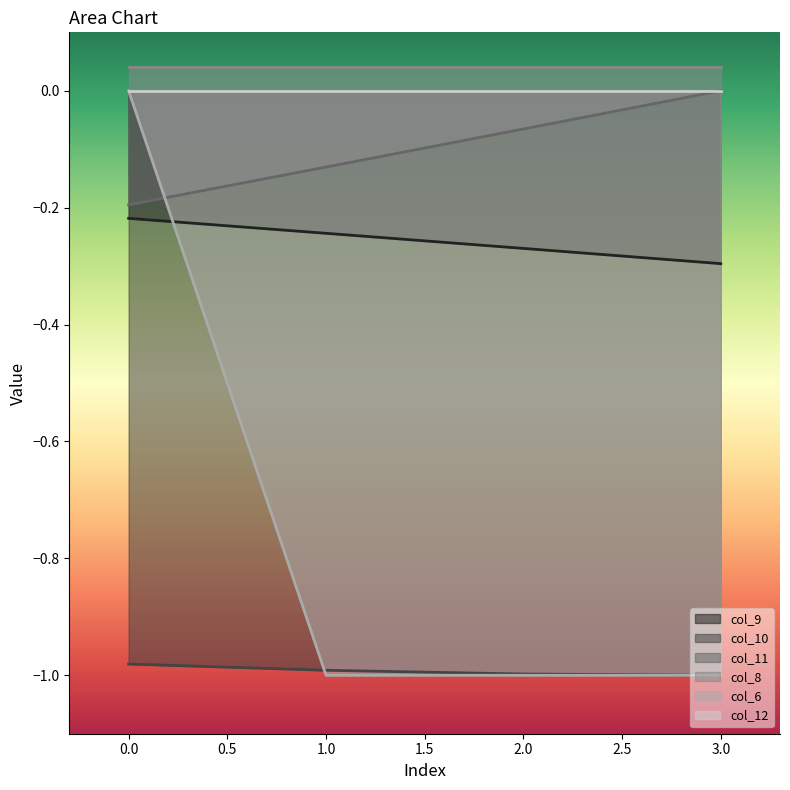

True or false: col_6 has a value of -1.0 at 3.0.

True